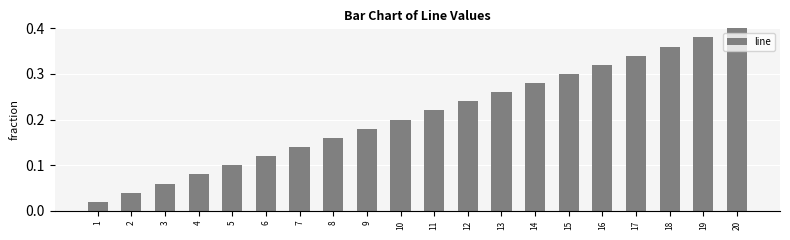

Is it true that the value at 18 is 0.4?

True